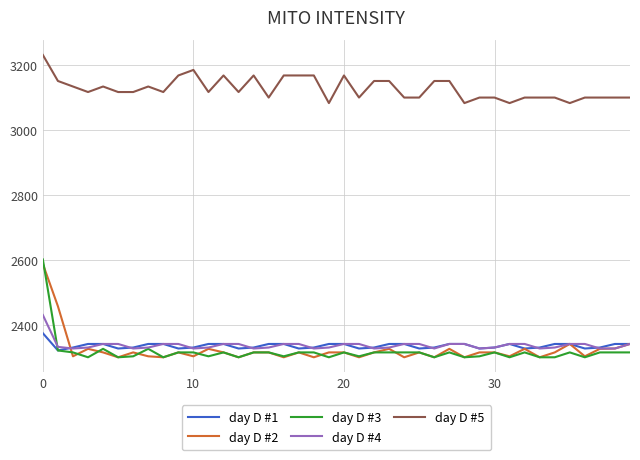

True or false: day D #5 and day D #1 intersect in this chart.

False